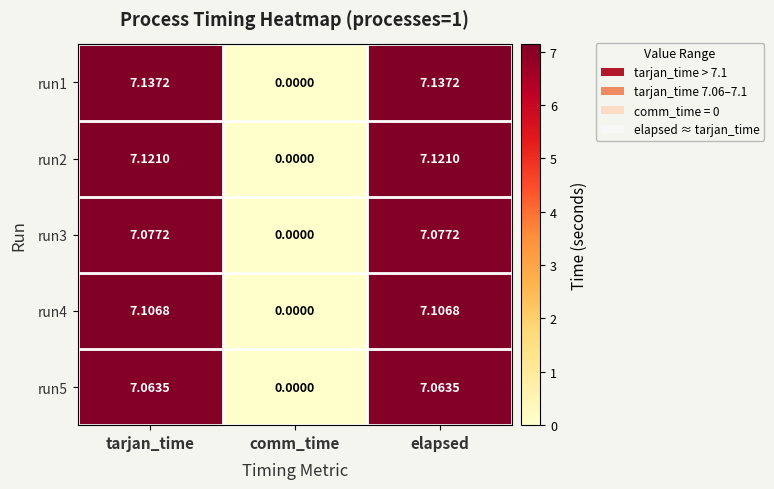

List the series in order of their overall mean, highest first.

run1, run2, run4, run3, run5